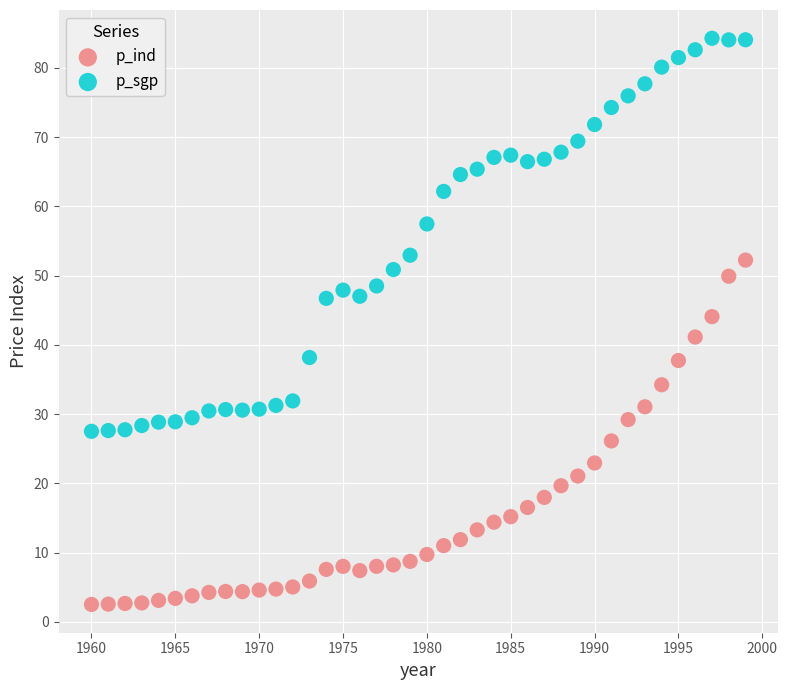

What are all the series names shown in the legend?

p_ind, p_sgp